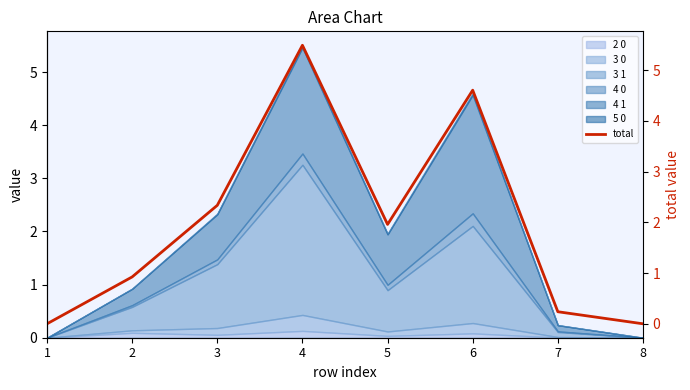

Reading right to left, extract all data points from this chart.

0.0	0.2	4.6	2.0	5.5	2.3	0.9	0.0